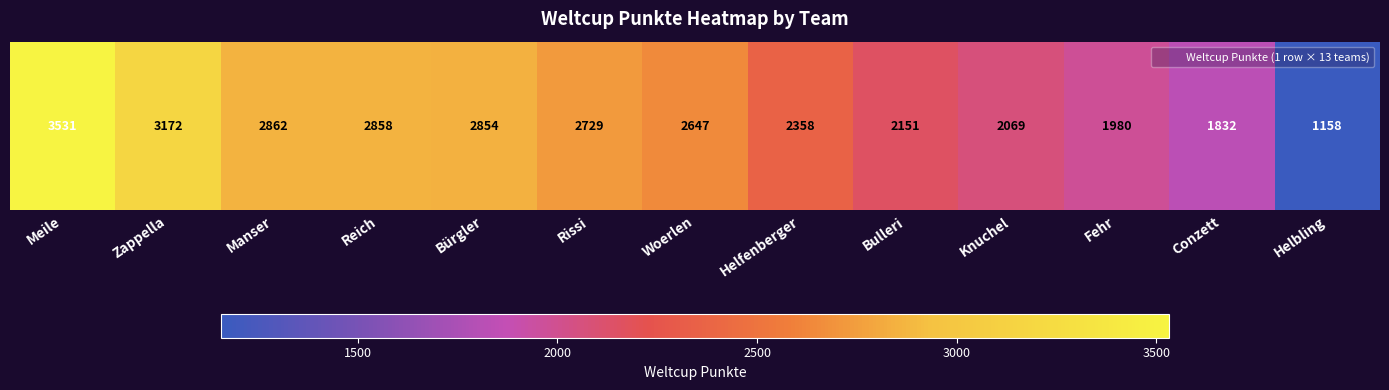

The value at Rissi is 4458. True or false?

False